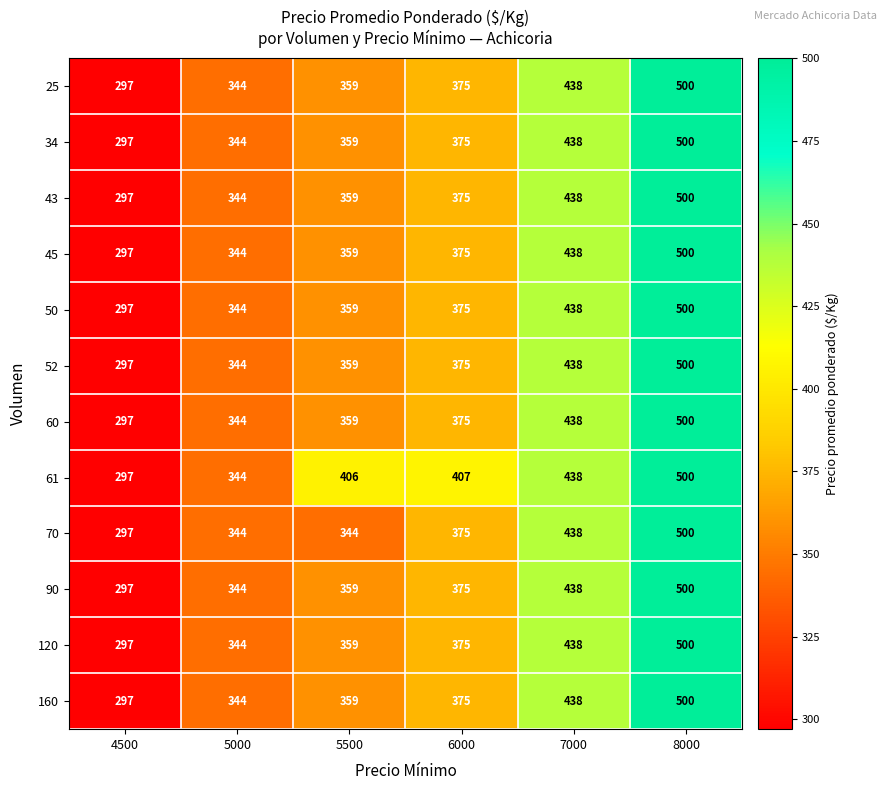

The value of 61 at 5500 is 406. True or false?

True